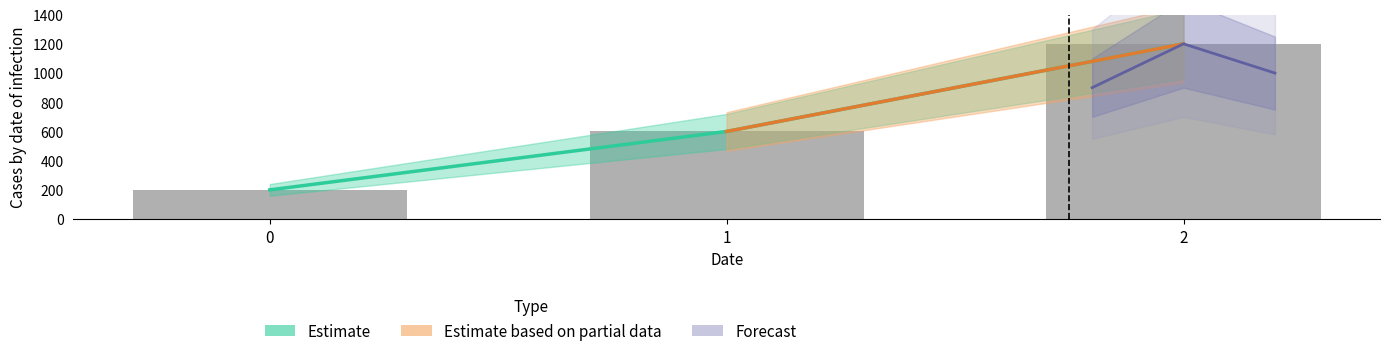

Are the bars grouped side by side (vs. stacked)?

Yes